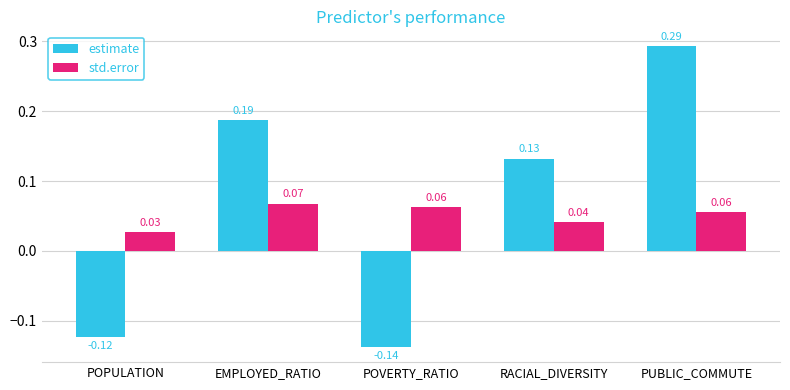

What is the sum of the estimate values at EMPLOYED_RATIO and PUBLIC_COMMUTE?

0.5